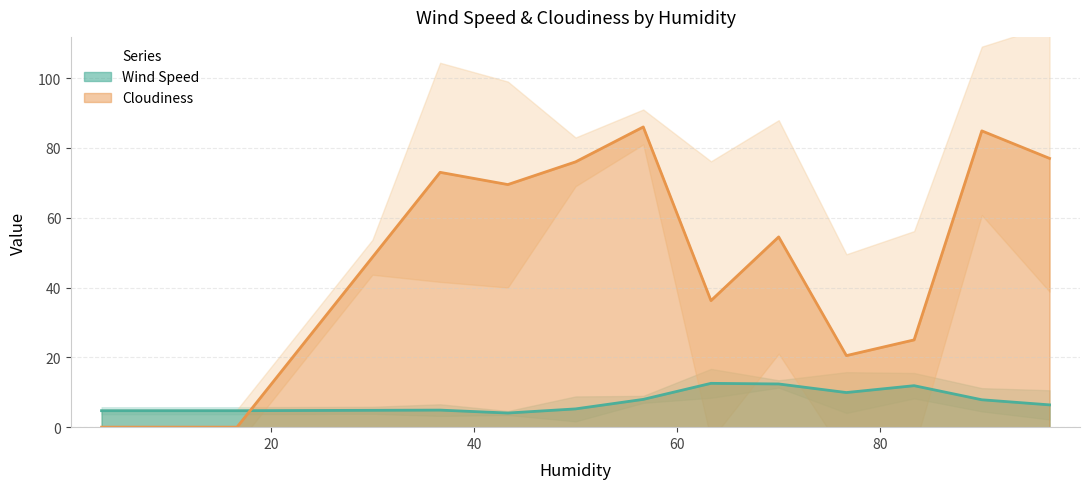

How many series are shown in this chart?

2